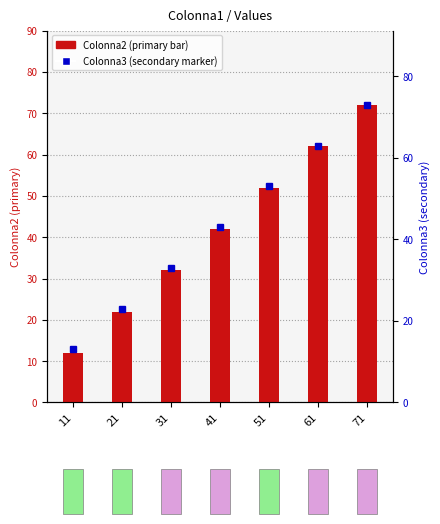

Does the chart contain any negative values?

No